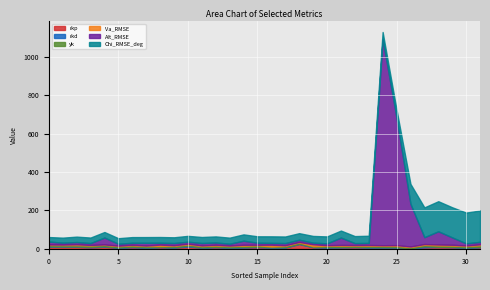

What is the maximum value for rkp?

24.5